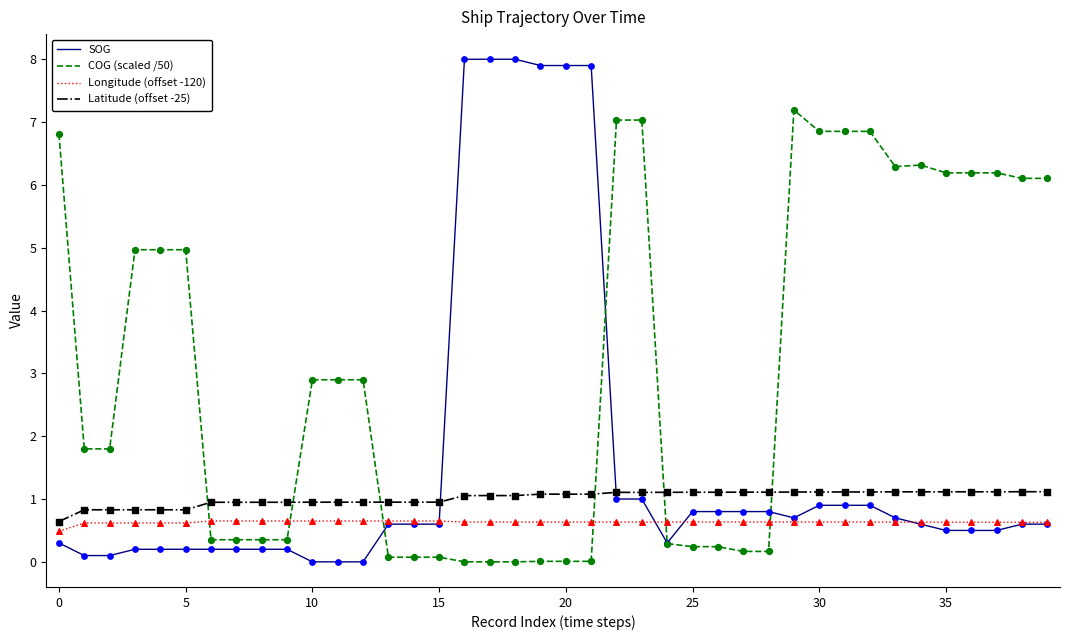

Which series has the largest total across all categories?

COG (scaled /50)